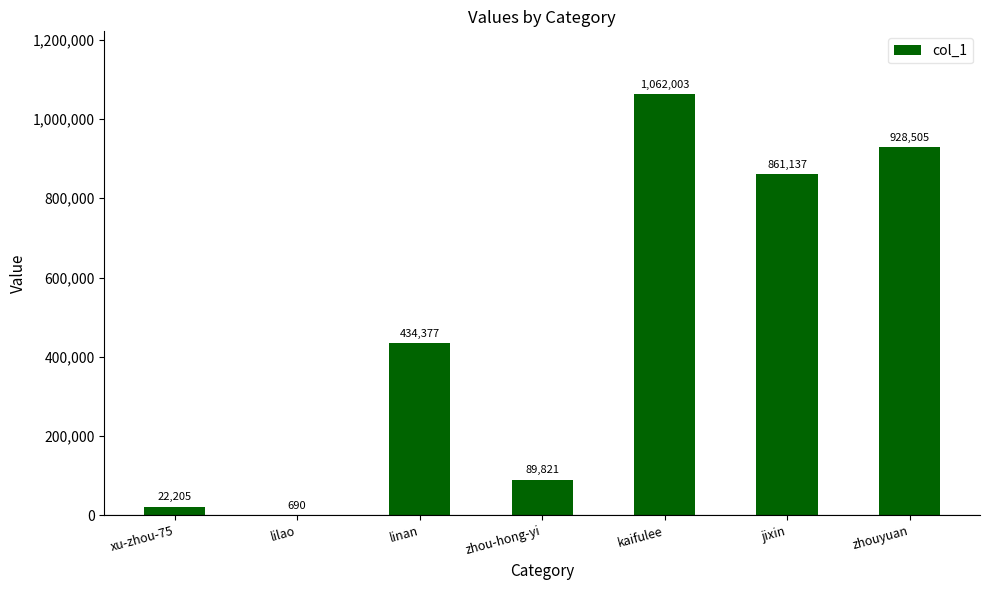

What is the sum of the values at xu-zhou-75 and jixin?

883342